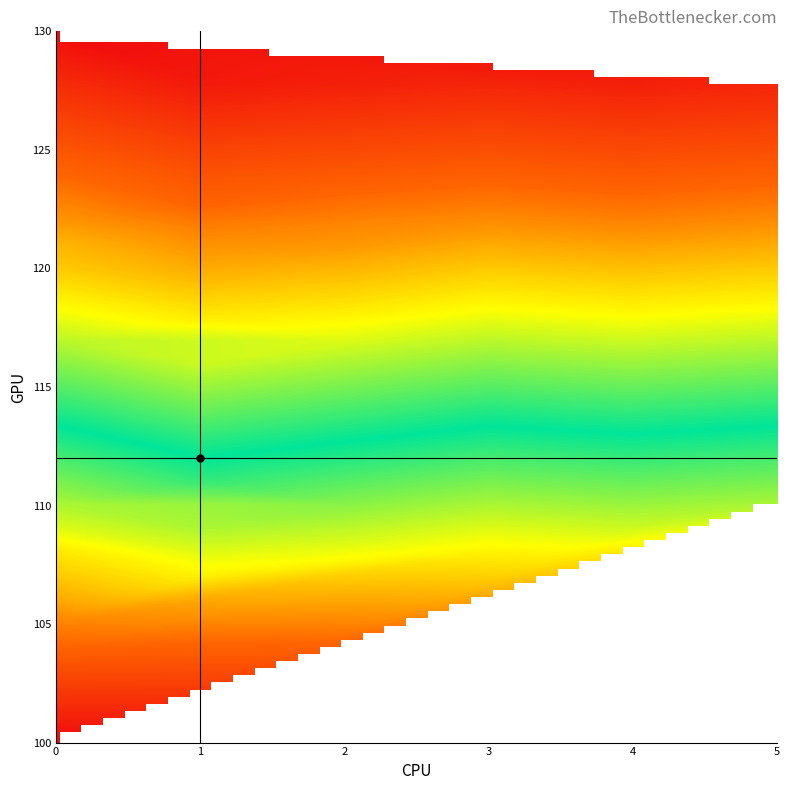

Which category has the lowest value in the 5 series?

100